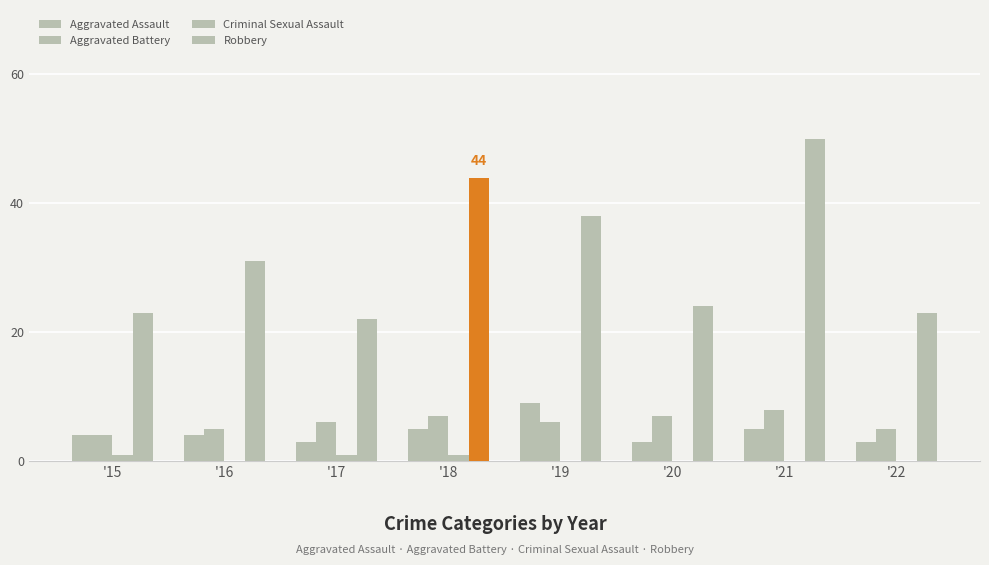

Which series has the widest spread of values?

Robbery